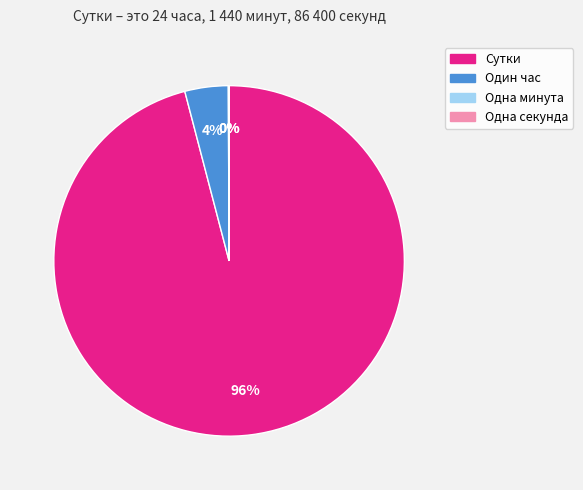

The Сутки slice represents 90% of the pie. True or false?

False